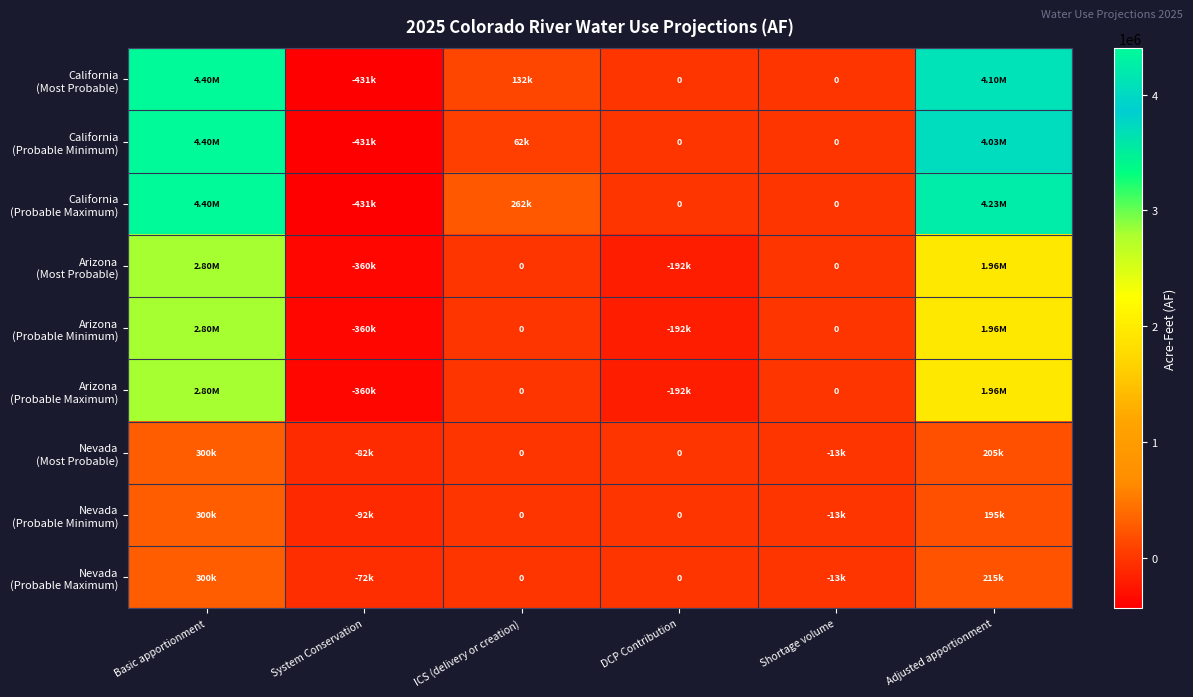

Where does the Nevada (Probable Minimum) series first go above 0?

Basic apportionment